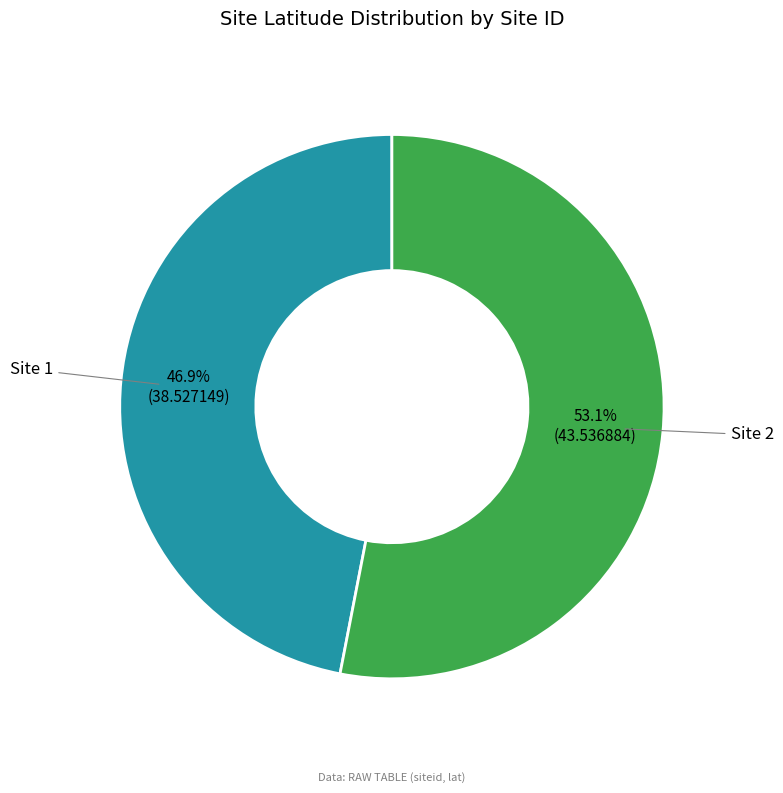

Do Site 2 and Site 1 together represent more than half of the pie?

Yes